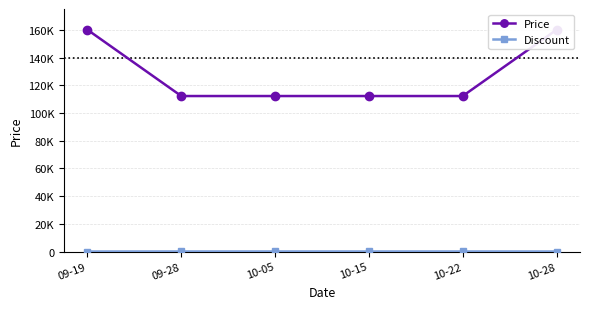

Reading left to right, what are all the values shown in this chart?

Price: 160000	112200	112200	112200	112200	160000
Discount: 0	30	30	30	30	0